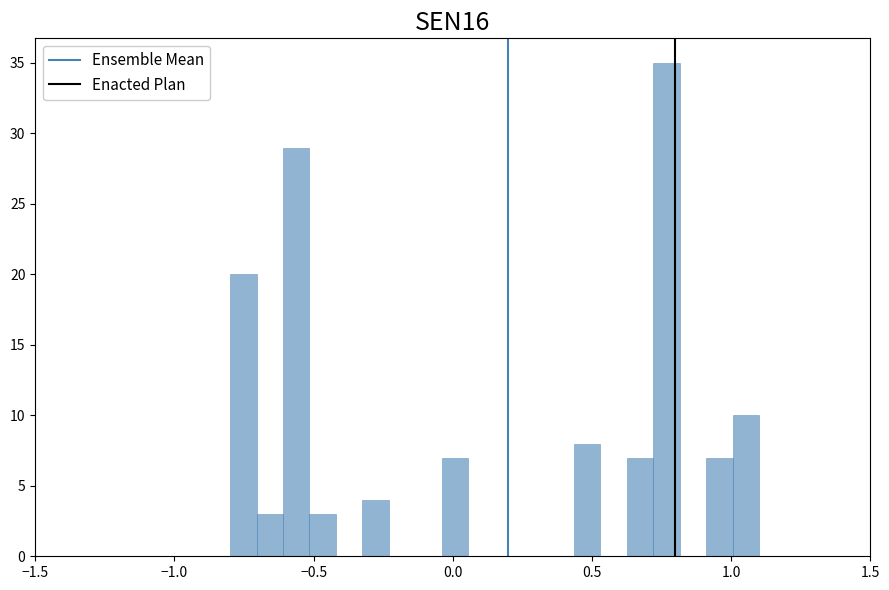

Read against the x-axis, roughly where is the centre of the tallest bar?

0.75